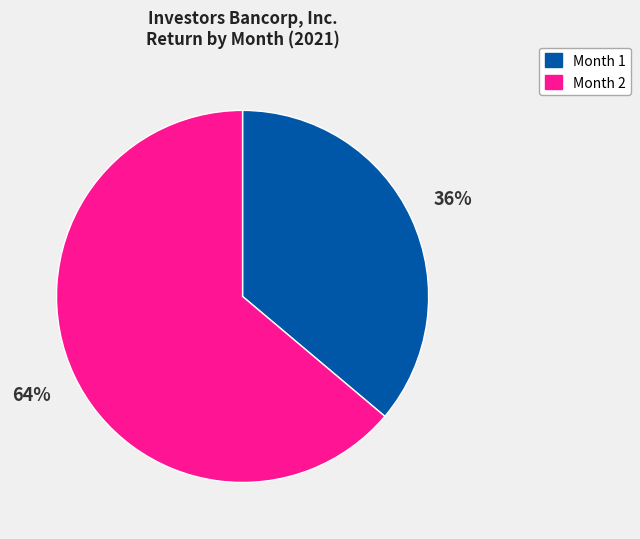

To the nearest percent, what is the average slice percentage?

50%